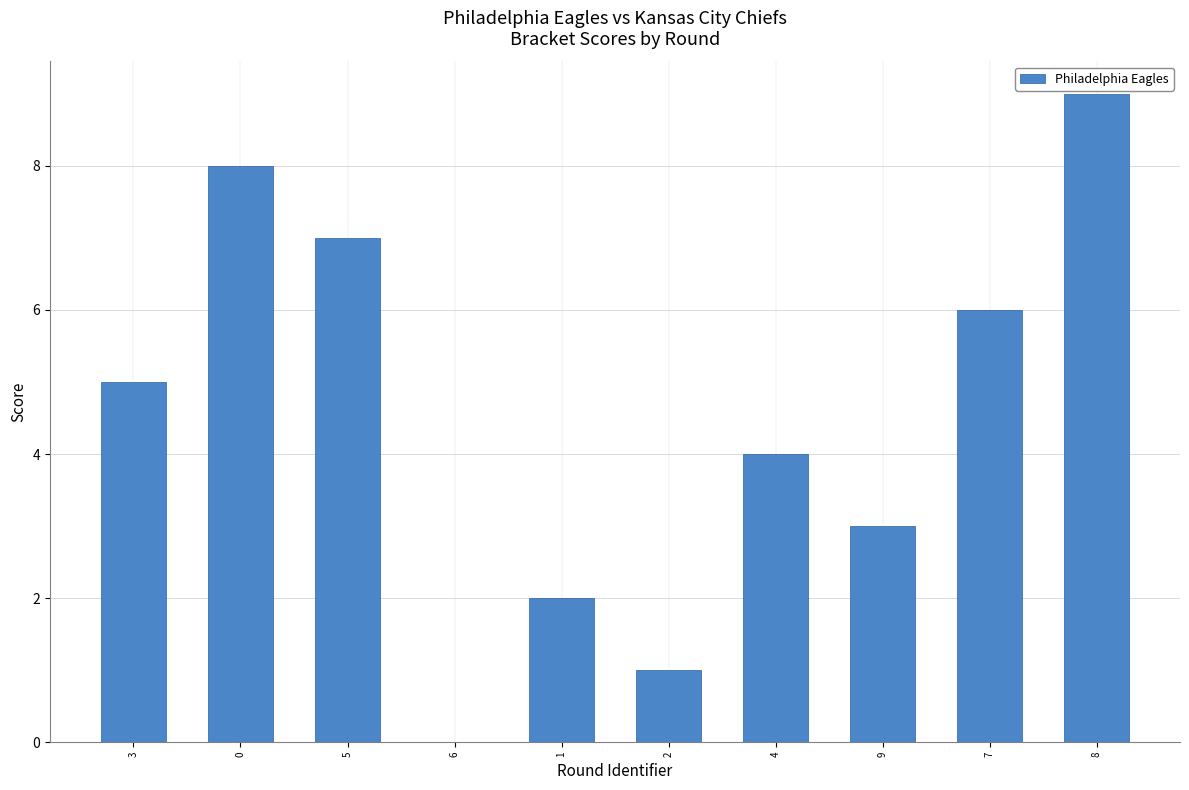

What is the sum of all values?

45